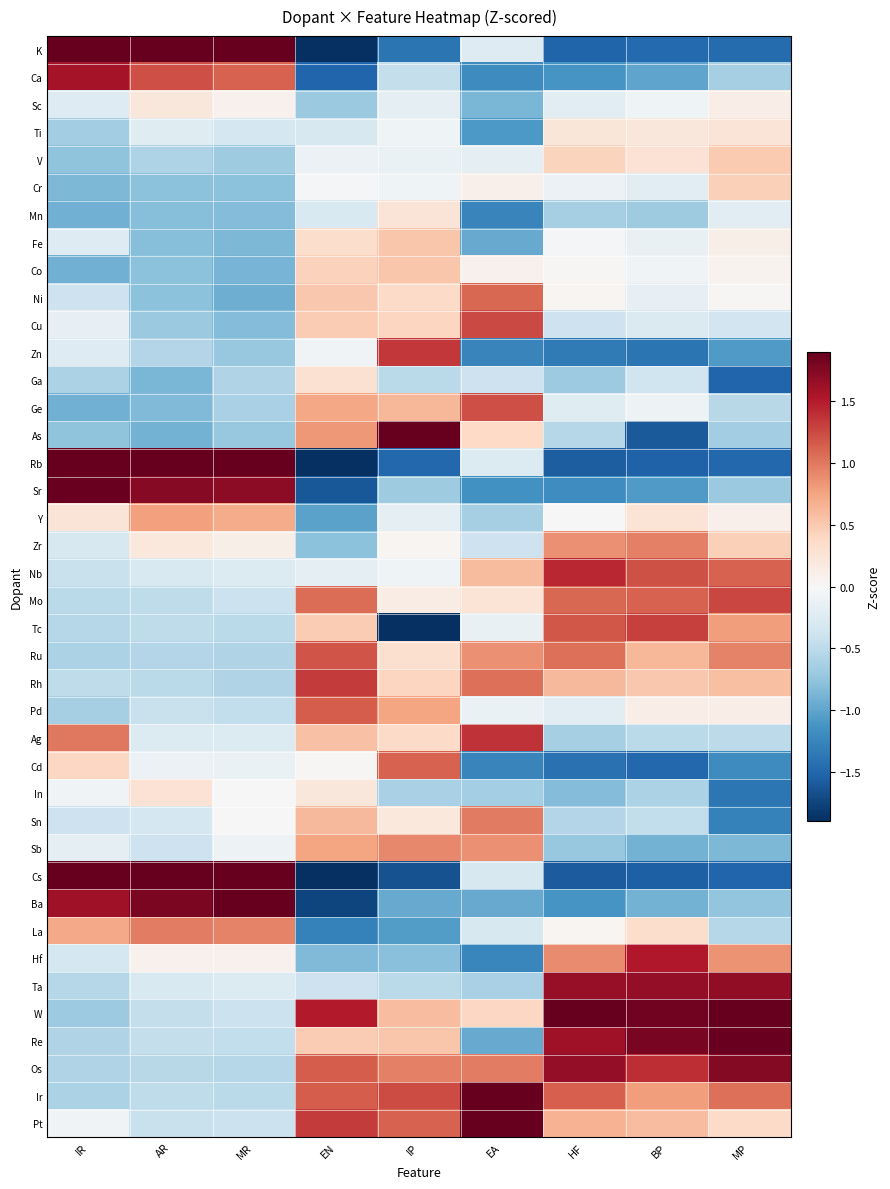

How many categories are shown in the chart?

9